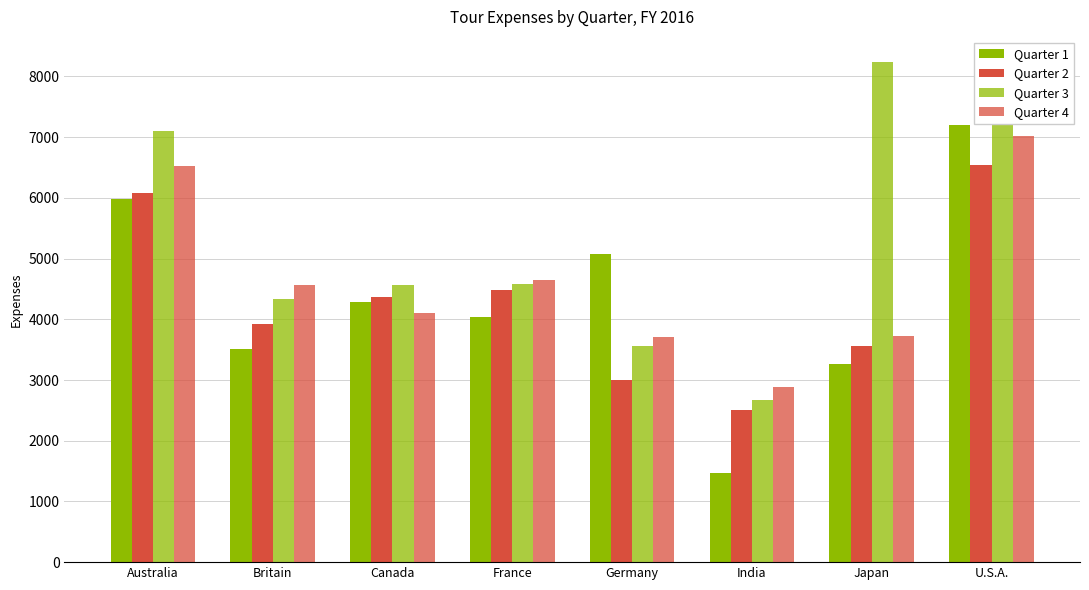

Reading left to right, transcribe all the data shown in this chart.

Quarter 1: Australia=5976.2	Britain=3511.0	Canada=4287.8	France=4032.1	Germany=5082.8	India=1468.2	Japan=3271.5	U.S.A.=7195.1
Quarter 2: Australia=6073.8	Britain=3921.5	Canada=4372.0	France=4489.7	Germany=2994.6	India=2510.3	Japan=3556.1	U.S.A.=6542.8
Quarter 3: Australia=7107.7	Britain=4337.4	Canada=4570.2	France=4579.1	Germany=3561.1	India=2665.0	Japan=8240.4	U.S.A.=8240.4
Quarter 4: Australia=6524.2	Britain=4558.1	Canada=4100.1	France=4653.9	Germany=3712.5	India=2890.9	Japan=3721.7	U.S.A.=7018.9